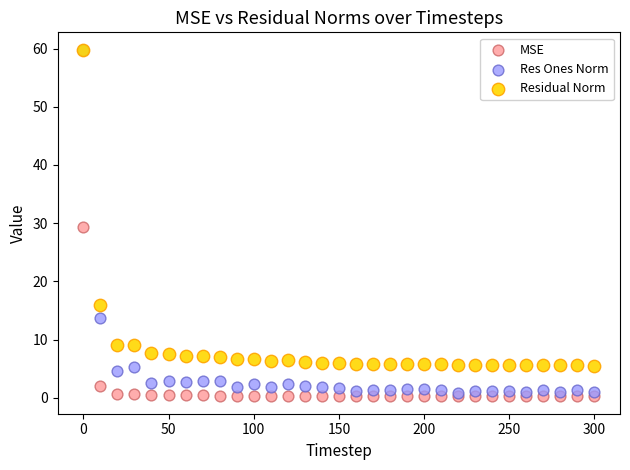

What are all the series names shown in the legend?

MSE, Res Ones Norm, Residual Norm